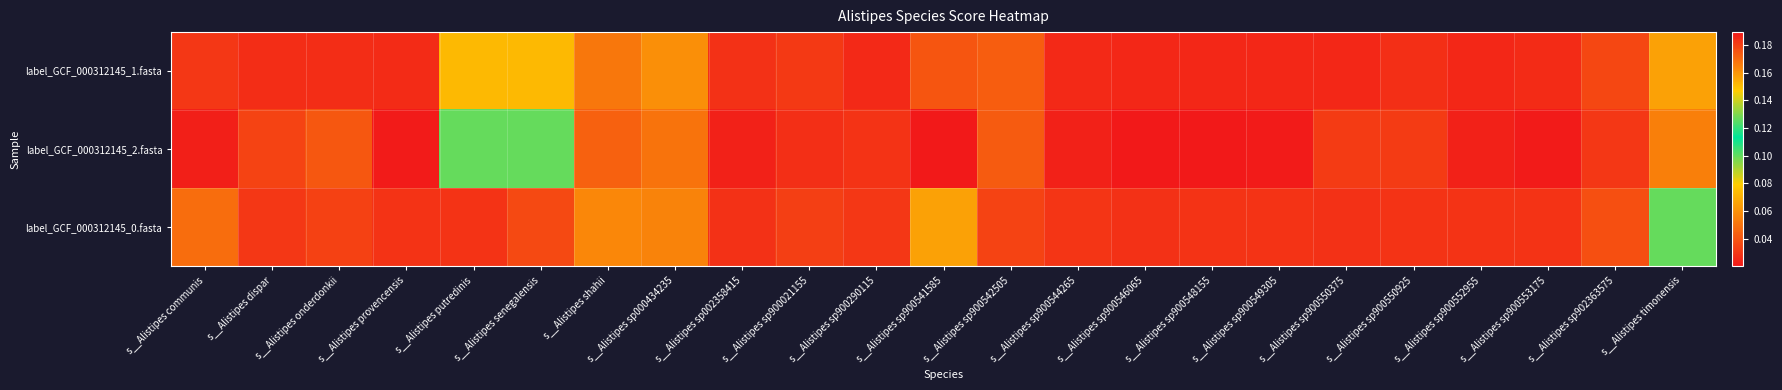

At which category is the sum across all series the highest?

s__Alistipes sp900541585